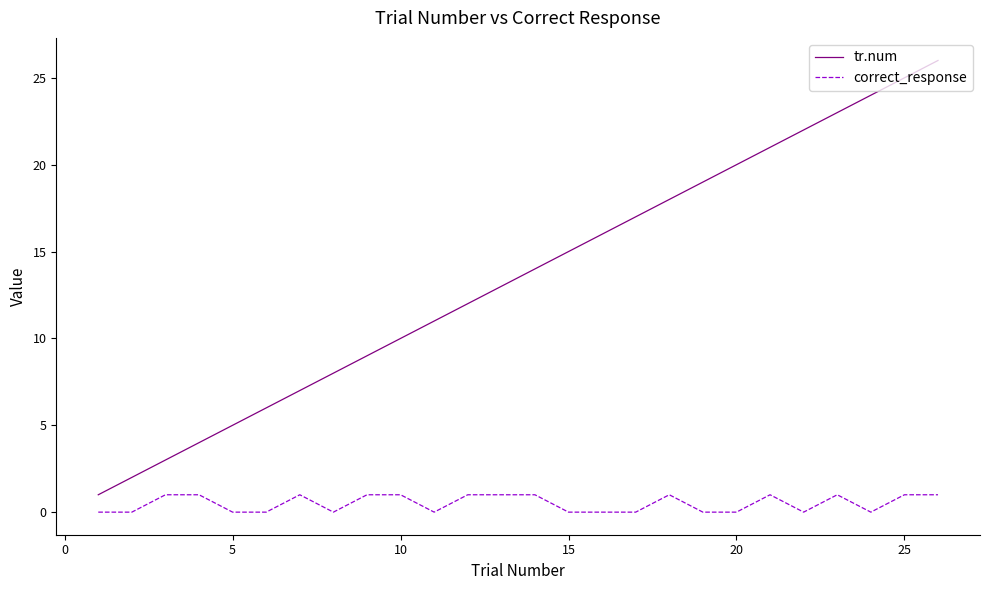

How many distinct data groups are displayed?

2